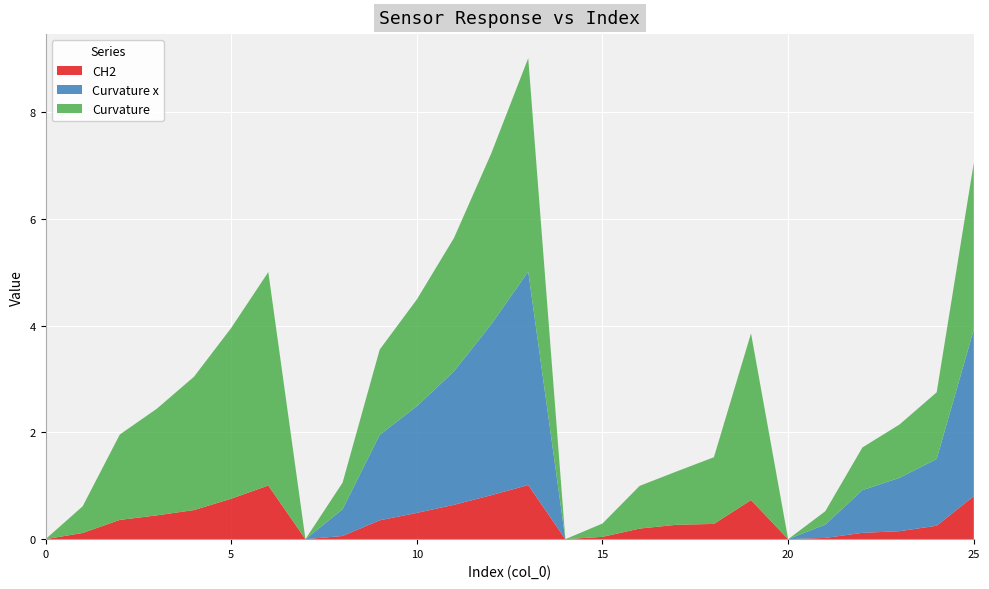

At how many categories does at least one series exceed 0?

22